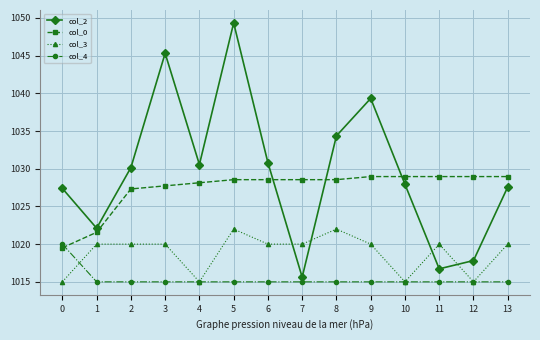

In col_3, how many points are higher than both neighbors (excluding endpoints)?

3